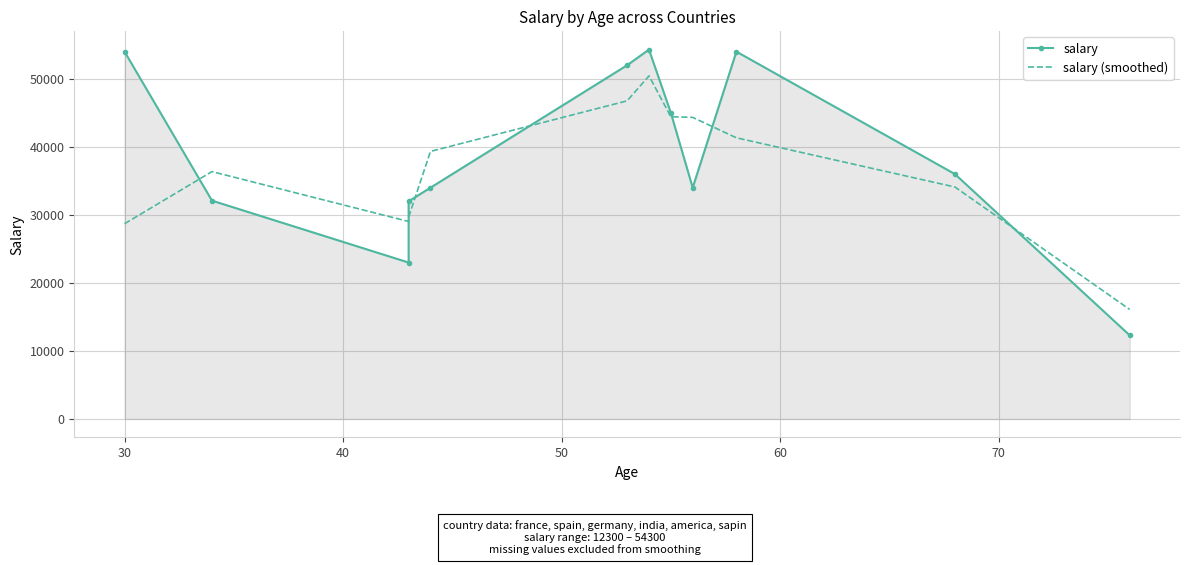

Between 60 and 70, which is larger?

70